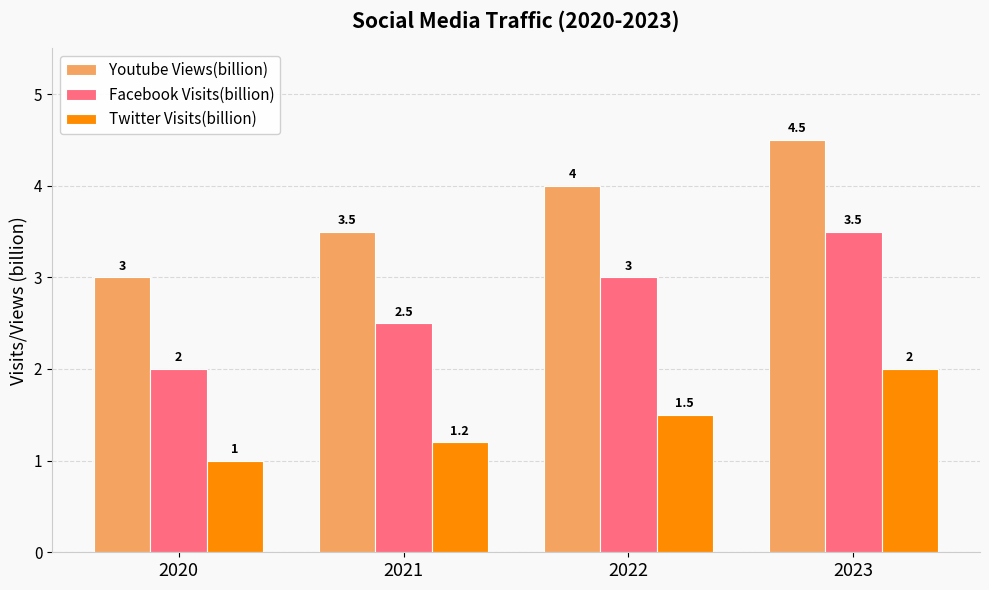

List the series in order of their peak value, lowest first.

Twitter Visits(billion), Facebook Visits(billion), Youtube Views(billion)